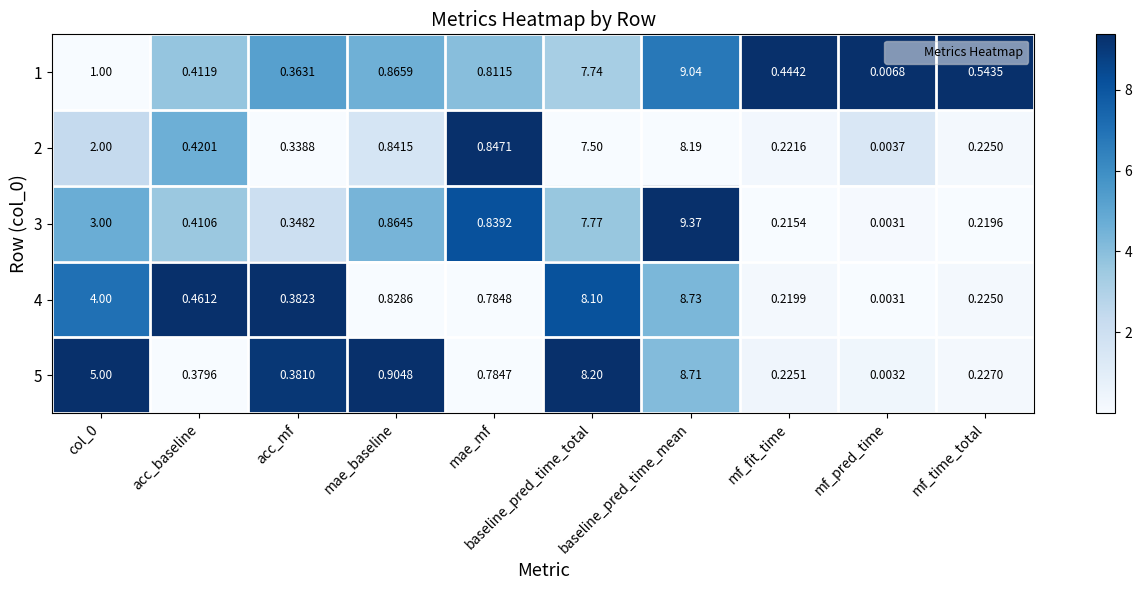

Is the value of 5 at mf_time_total greater than the value of 2 at acc_baseline?

No